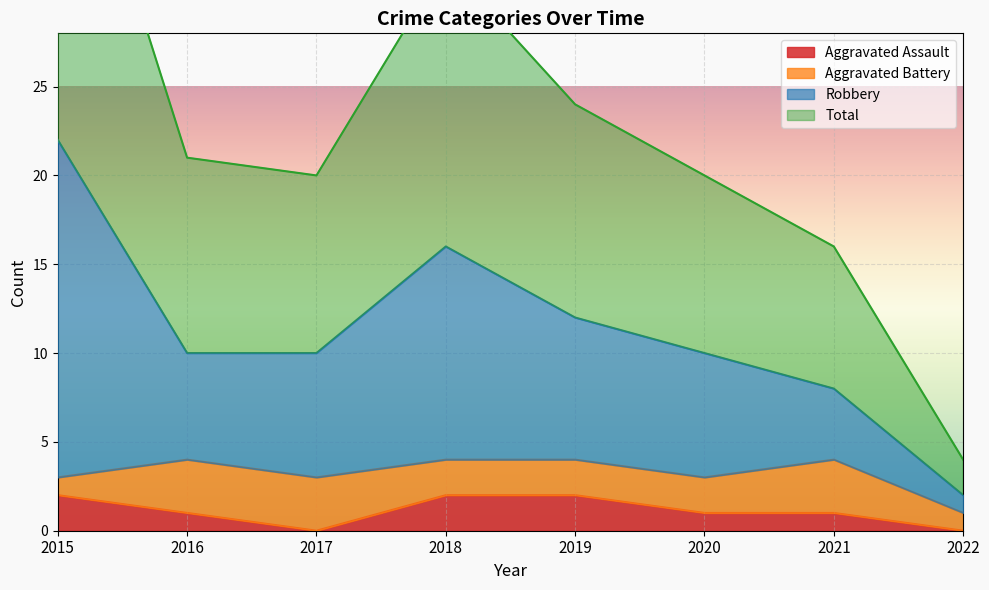

Which series changed the most between 2015 and 2018?

Total